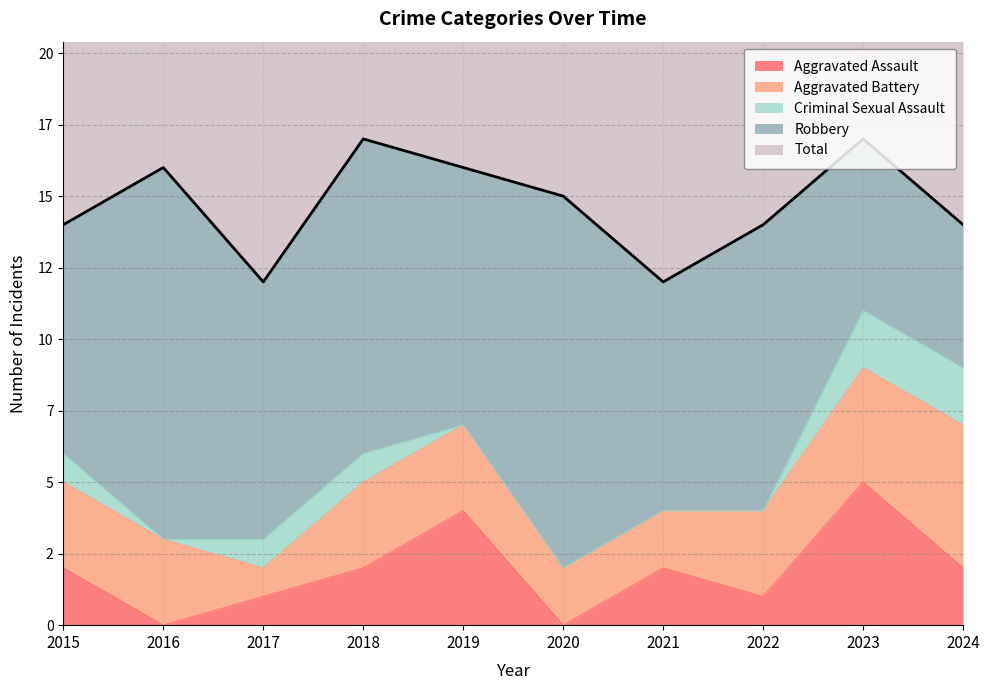

How many values in the Criminal Sexual Assault series are below 1?

5